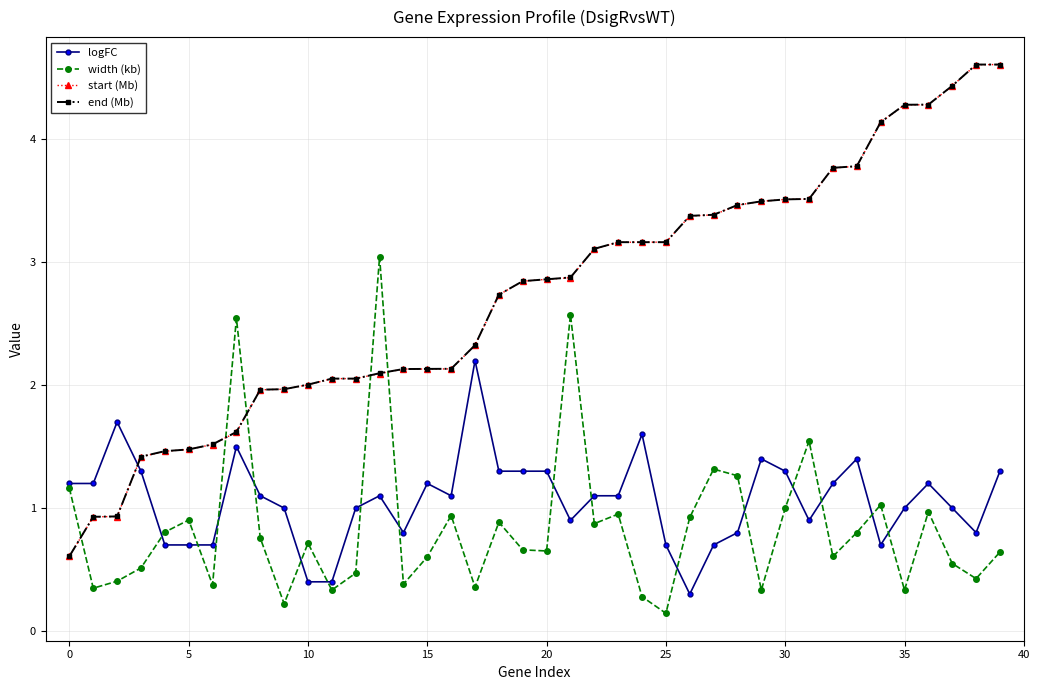

Which series has the largest range (max minus min)?

start (Mb)